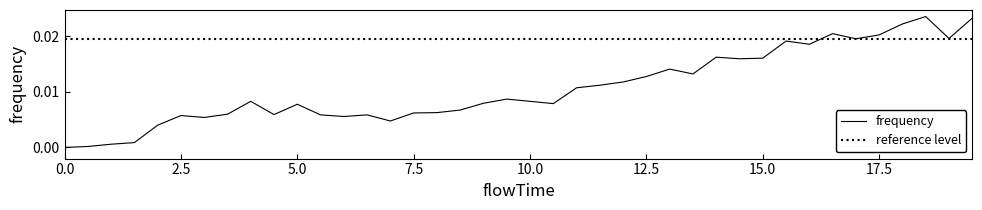

How many data points does each series have?

40